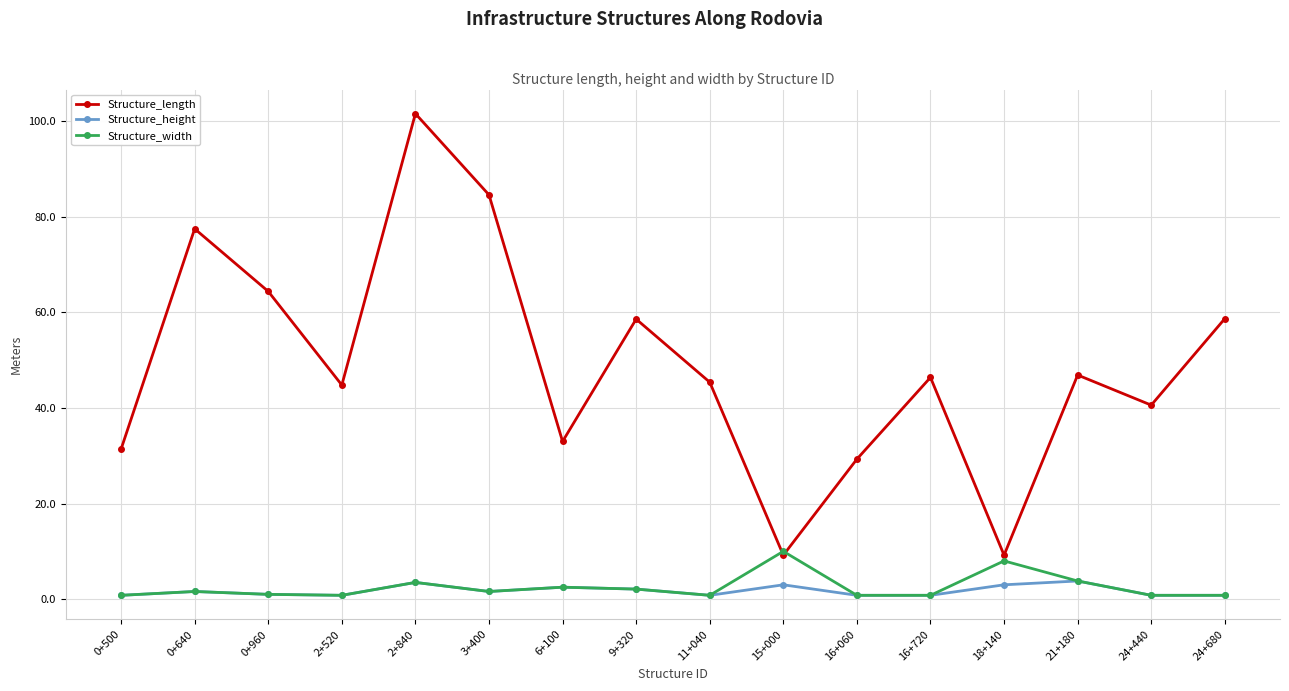

True or false: Structure_height has more than 0 interior local peaks.

True